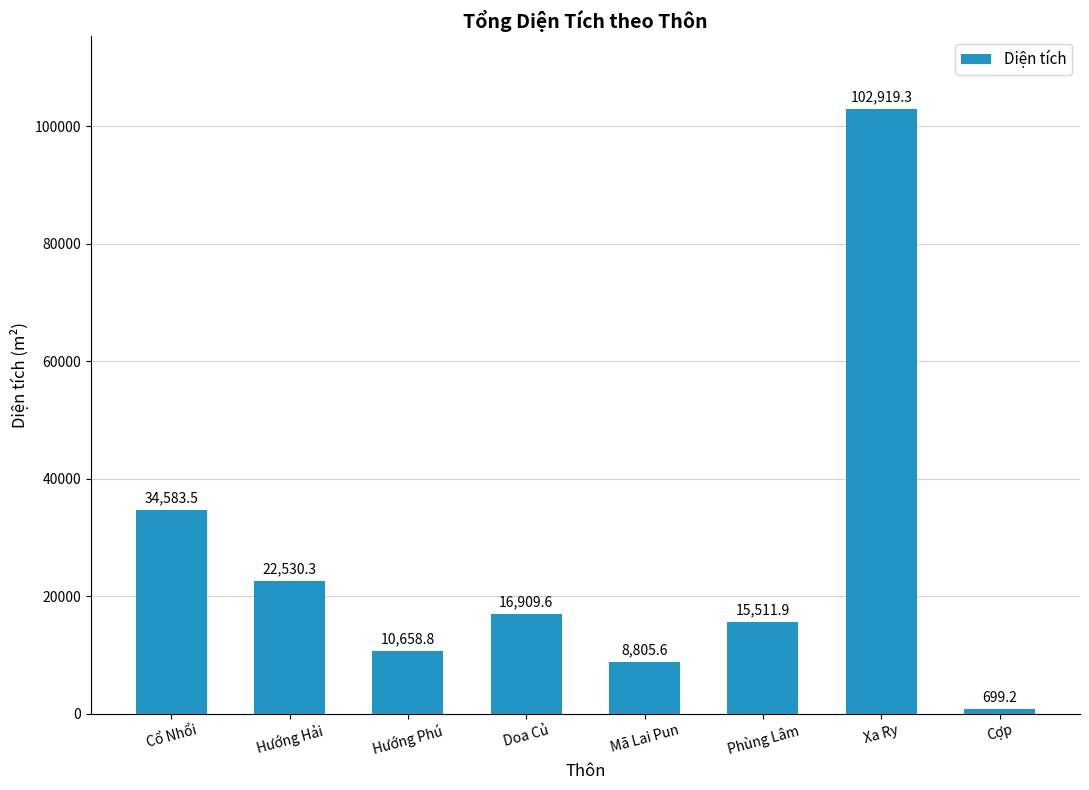

What is the sum of all values?

212618.2